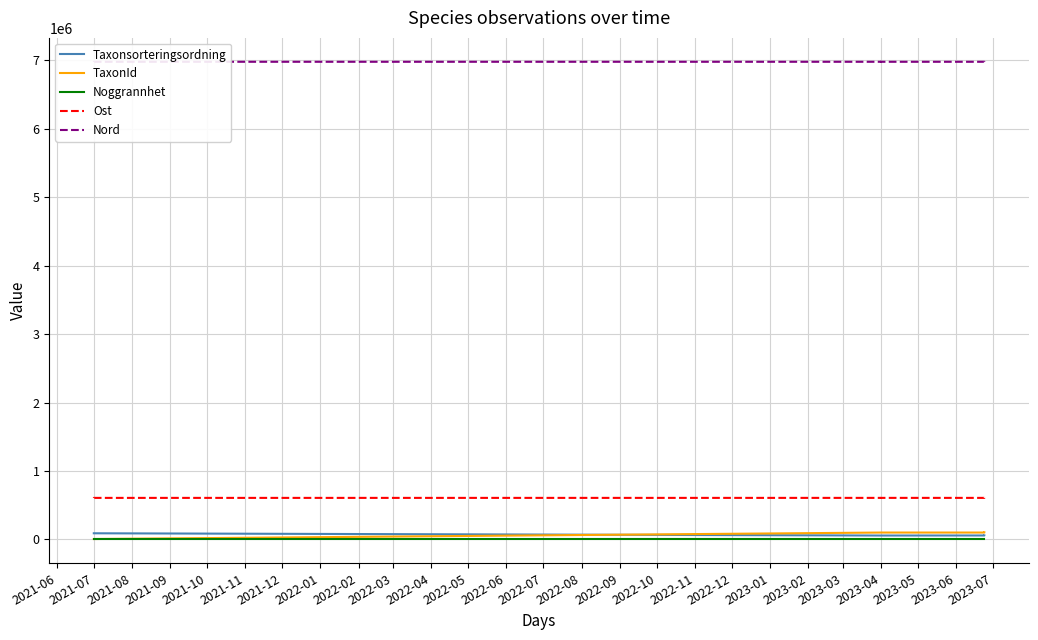

Reading left to right, transcribe all the data shown in this chart.

Taxonsorteringsordning: 89410.0	89410.0	56395.0	56395.0	56395.0	56395.0	57271.0	57372.0
TaxonId: 5432.0	5432.0	100109.0	100109.0	100109.0	100109.0	100048.0	103031.0
Noggrannhet: 25.0	25.0	25.0	25.0	50.0	25.0	25.0	25.0
Ost: 606507.6	606513.9	606626.5	606571.8	606429.4	606718.5	606591.0	606718.0
Nord: 6978959.5	6979089.6	6979050.9	6979103.4	6979229.6	6978975.1	6979059.0	6978748.0